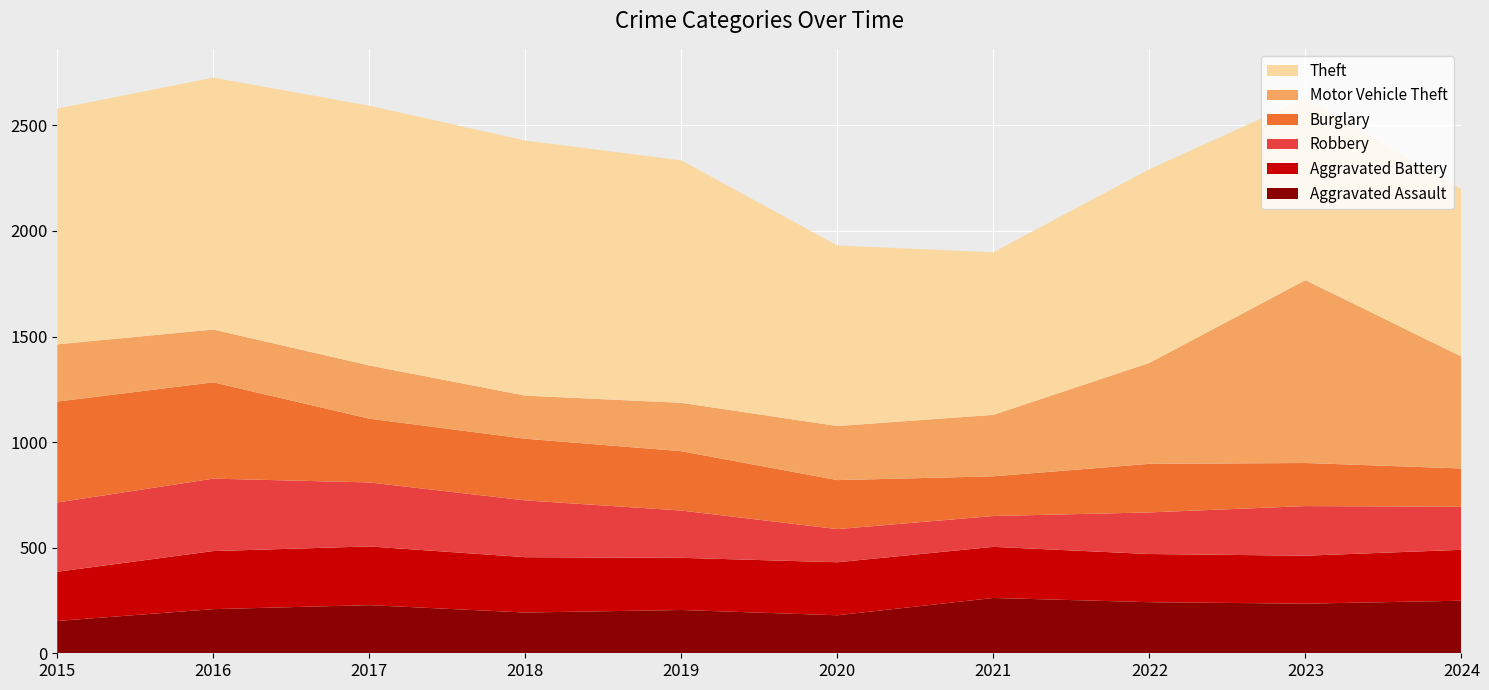

Reading left to right, extract all data points from this chart.

Aggravated Assault: 2015=153	2016=209	2017=228	2018=193	2019=205	2020=180	2021=262	2022=242	2023=235	2024=249
Aggravated Battery: 2015=233	2016=275	2017=278	2018=262	2019=247	2020=251	2021=242	2022=228	2023=227	2024=241
Robbery: 2015=328	2016=343	2017=303	2018=269	2019=224	2020=157	2021=146	2022=197	2023=235	2024=204
Burglary: 2015=478	2016=456	2017=302	2018=292	2019=281	2020=232	2021=188	2022=230	2023=204	2024=181
Motor Vehicle Theft: 2015=271	2016=250	2017=252	2018=204	2019=229	2020=256	2021=291	2022=478	2023=866	2024=530
Theft: 2015=1116	2016=1193	2017=1230	2018=1208	2019=1148	2020=855	2021=770	2022=917	2023=860	2024=792